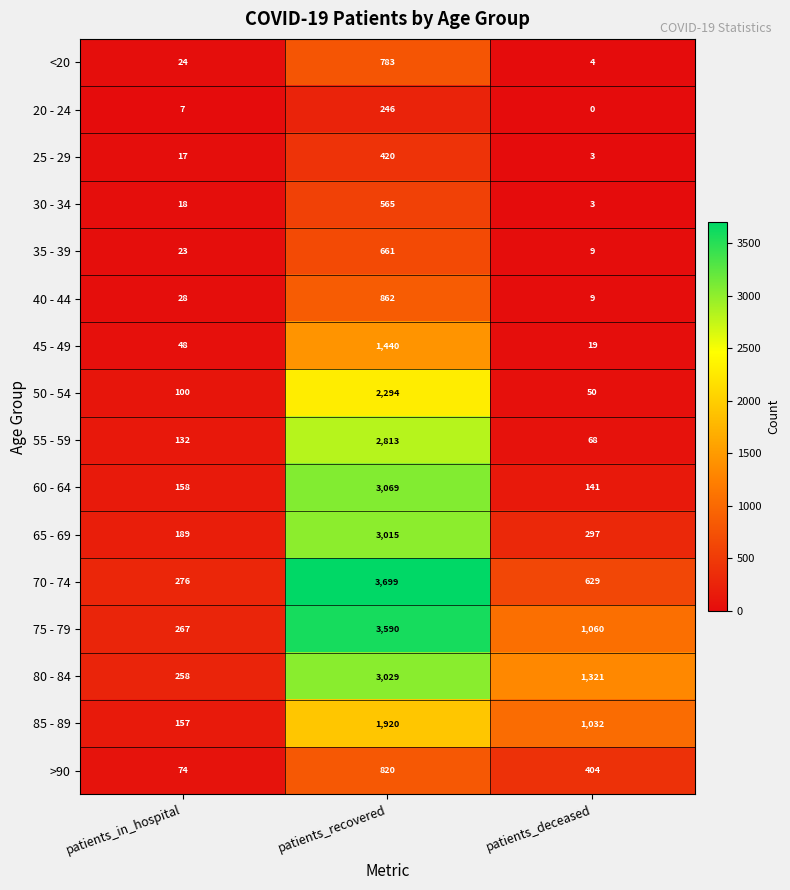

What is the maximum value shown in the chart?

3699